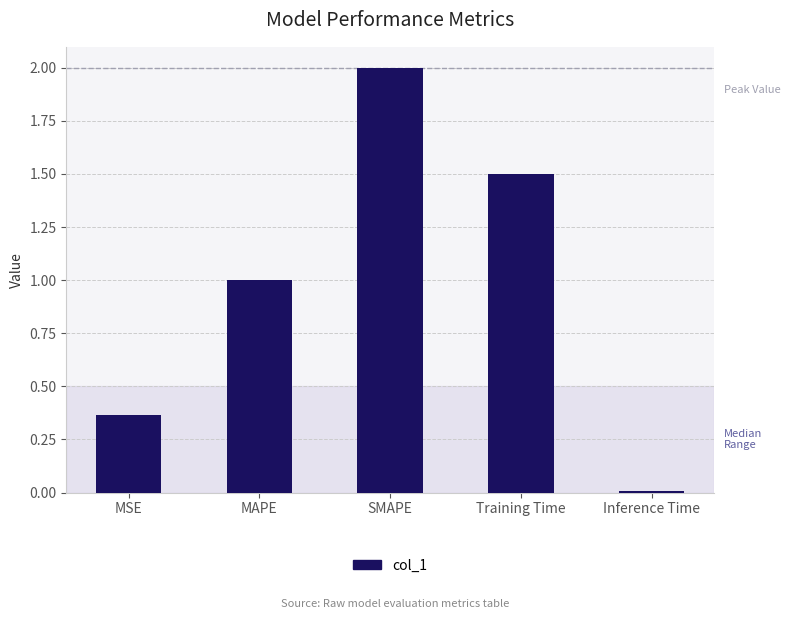

How many series are shown in this chart?

1